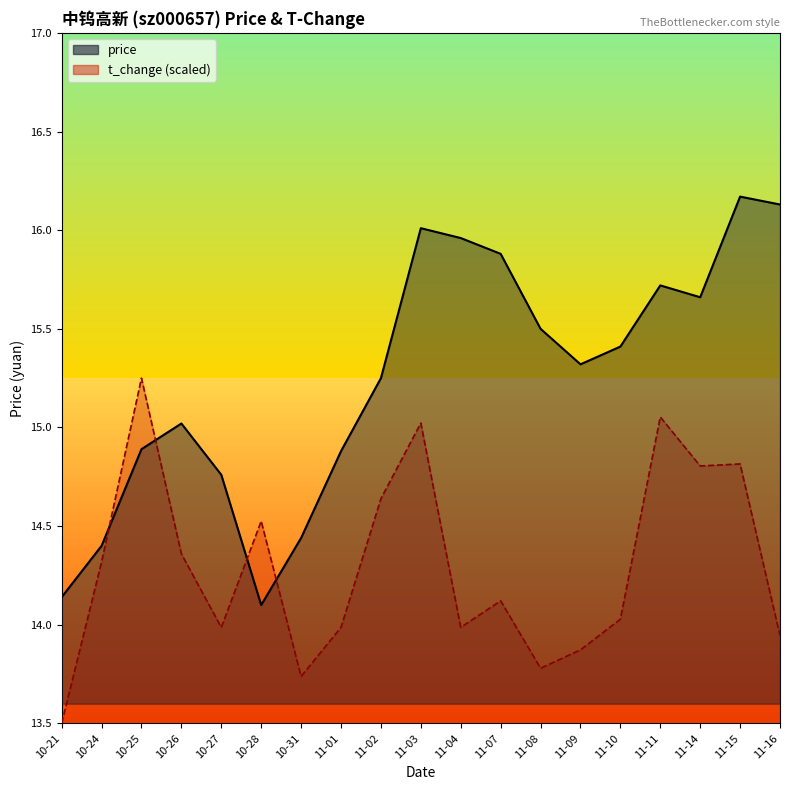

What is the maximum value for t_change?

15.2